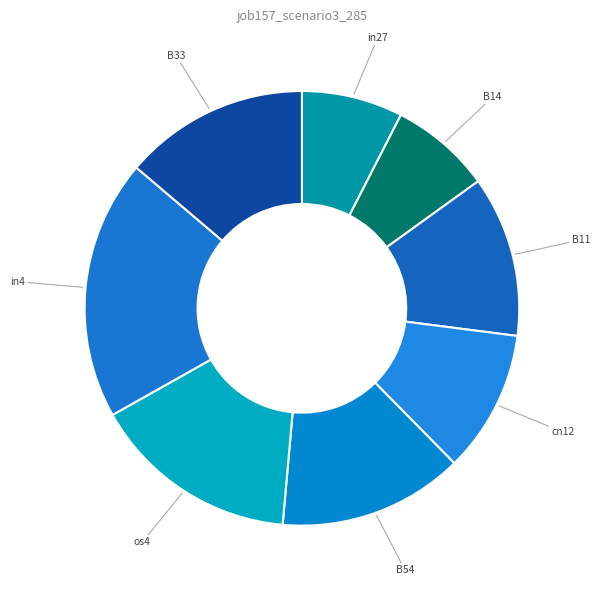

Count the number of slices in the pie.

8